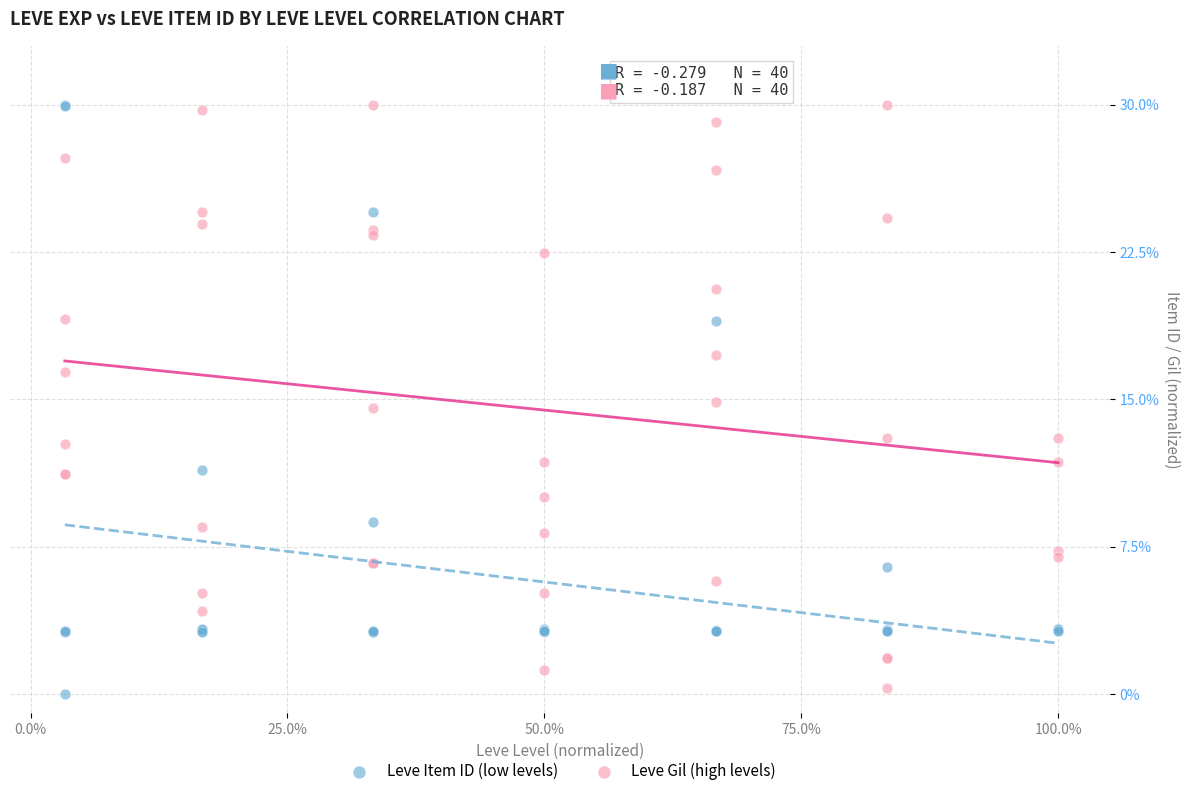

What is the X range (max minus min) for the scatter plot?

96.7